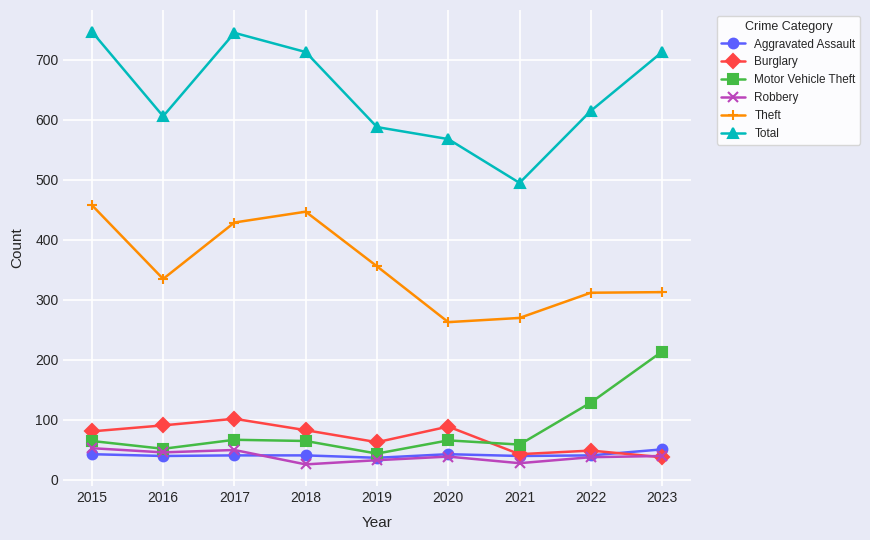

What is the value of the Total point at the 7th from the left?

495